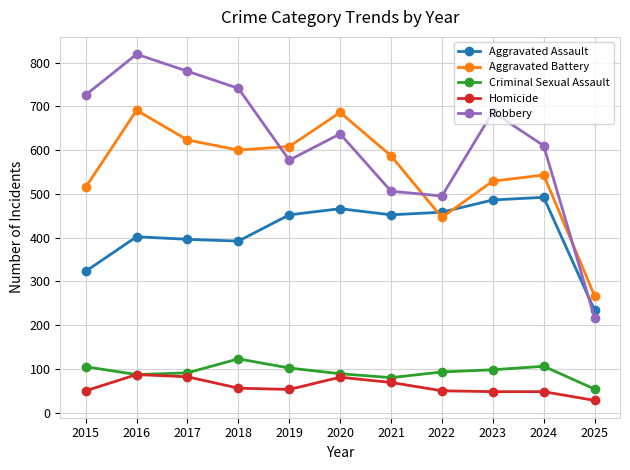

Which category has the lowest value across all series?

2025